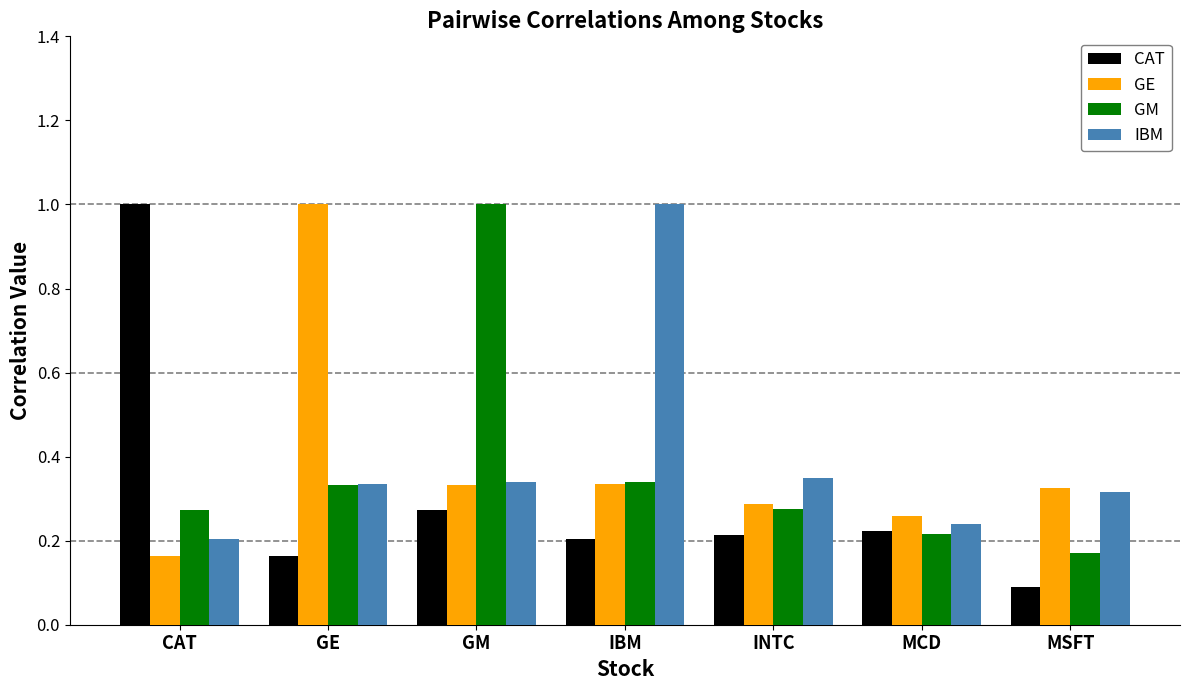

Where is CAT nearest to the value 0?

MSFT